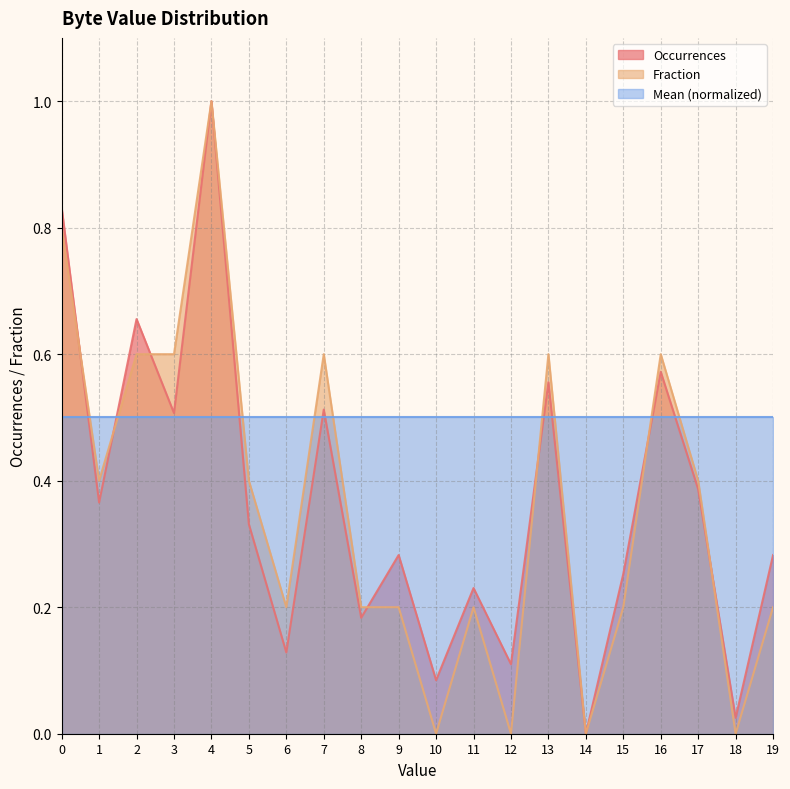

What is the value of the Occurrences point at the 14th from the left?

0.6